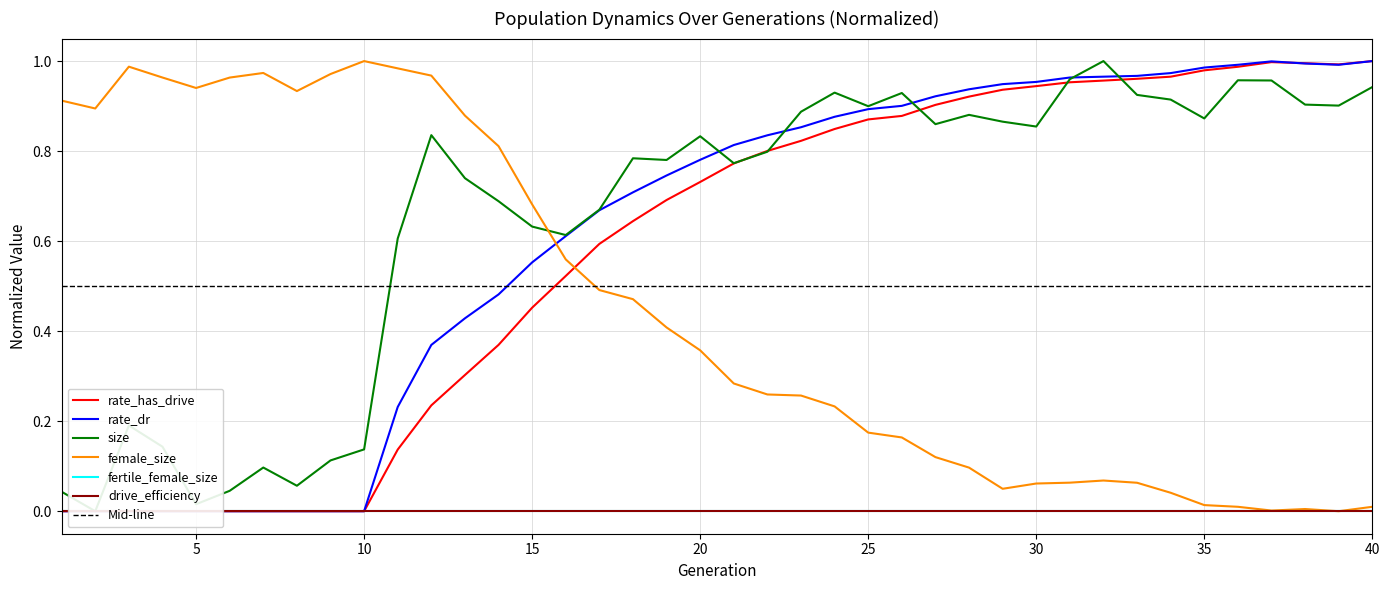

What is the difference between the maximum and minimum values in the rate_has_drive series?

1.0